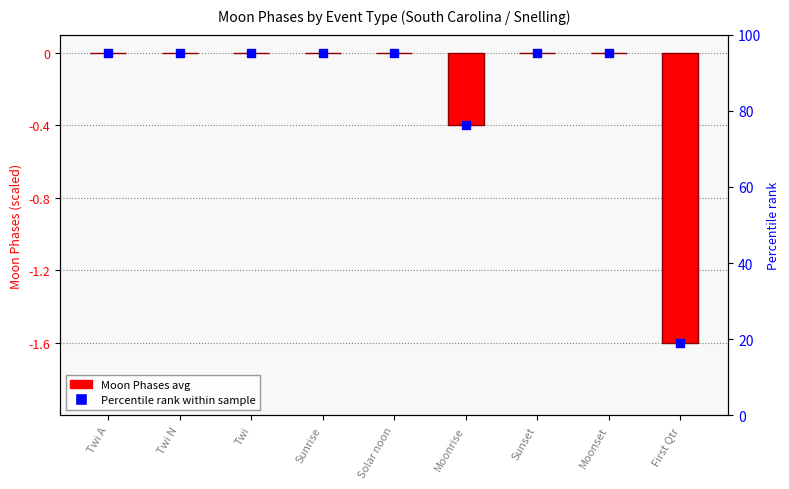

True or false: the data shows -0.6 at Moonrise.

False